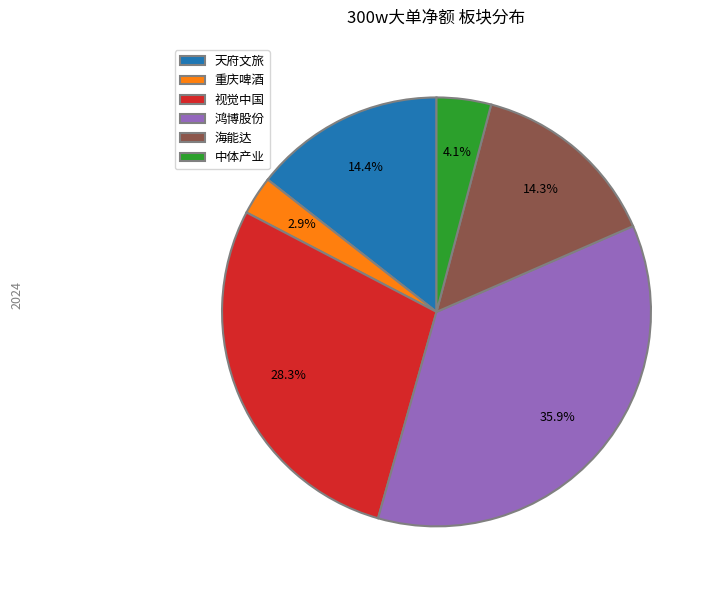

Is 天府文旅 the majority of the pie?

No